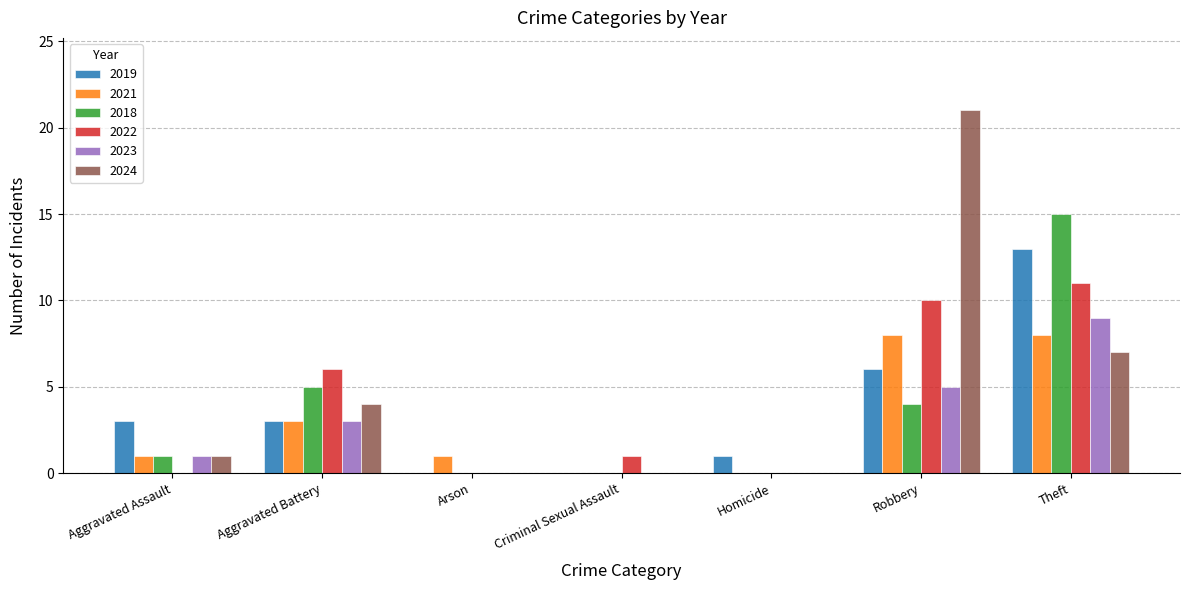

What is the sum of all 2023 values?

18